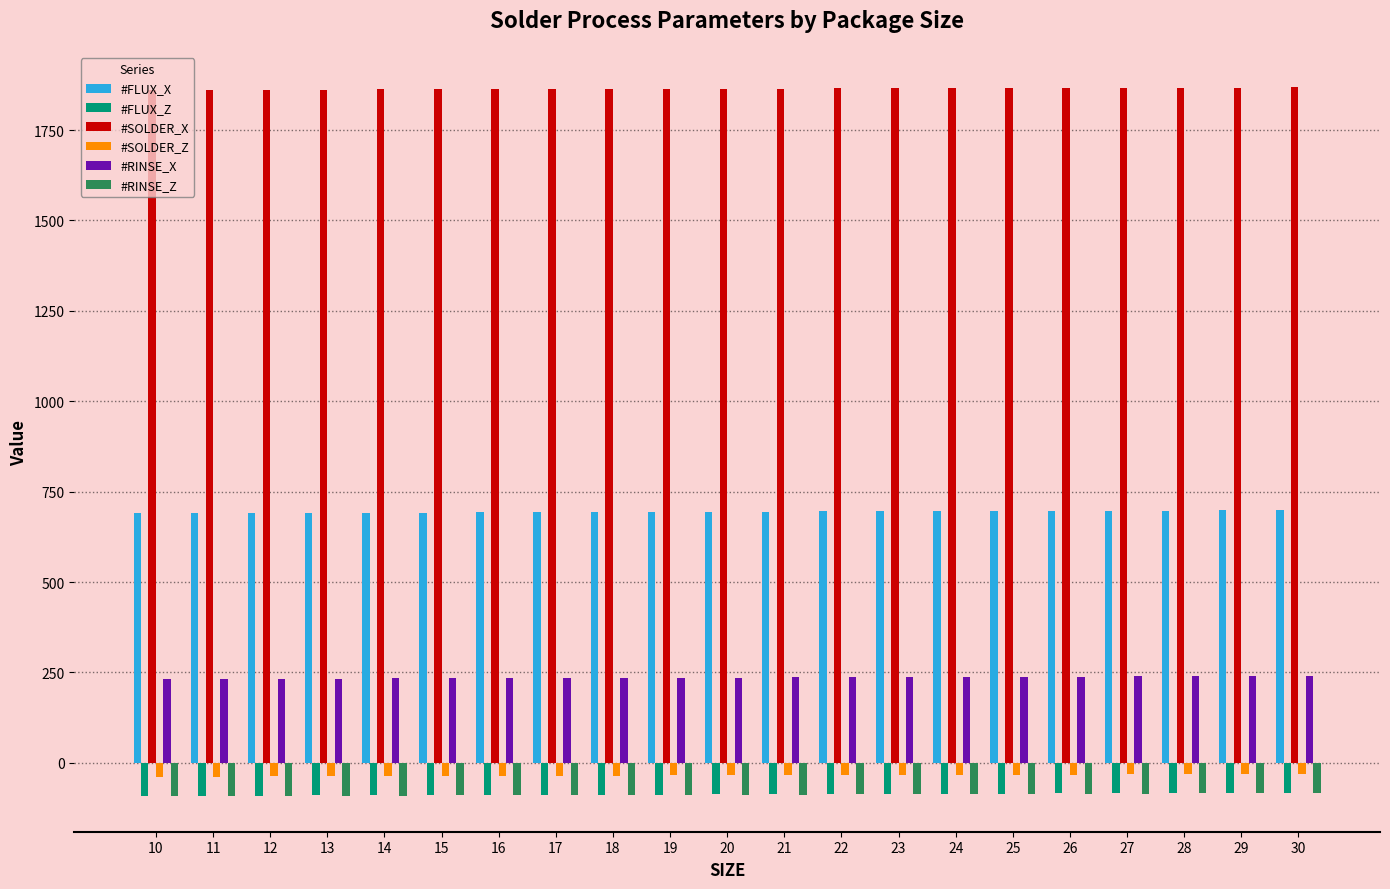

Which series has the largest total across all categories?

#SOLDER_X